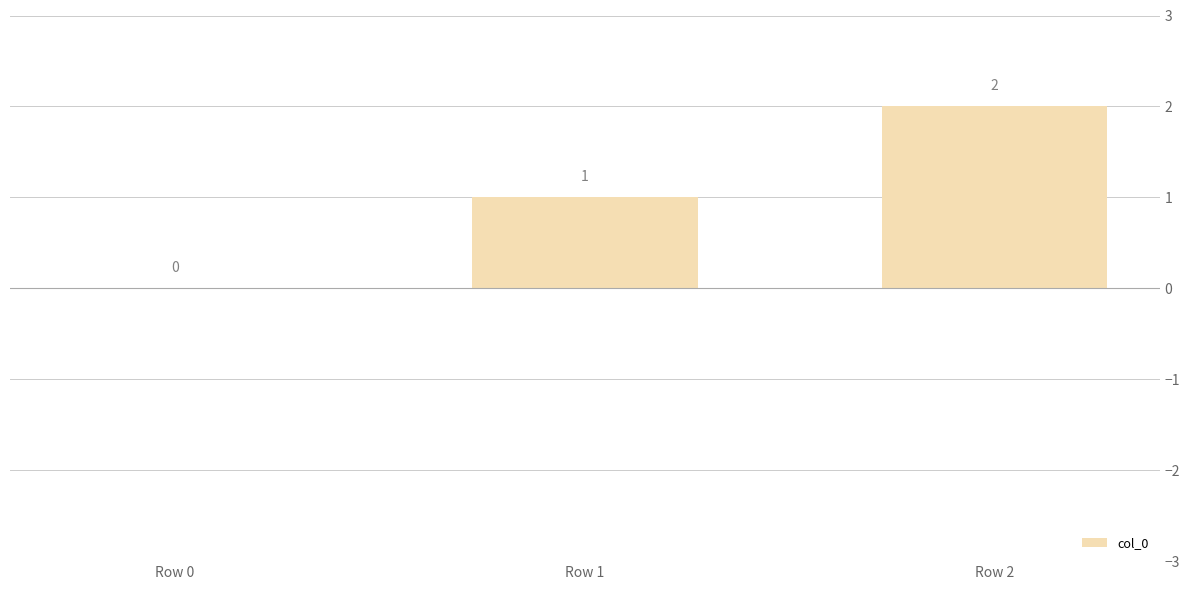

Are the bars grouped side by side (vs. stacked)?

No